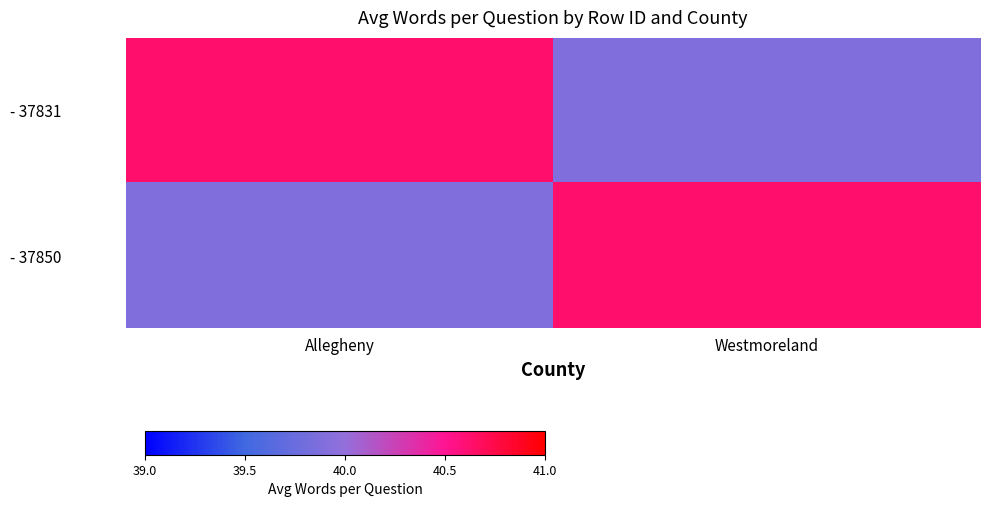

Which series has the largest range (max minus min)?

- 37831